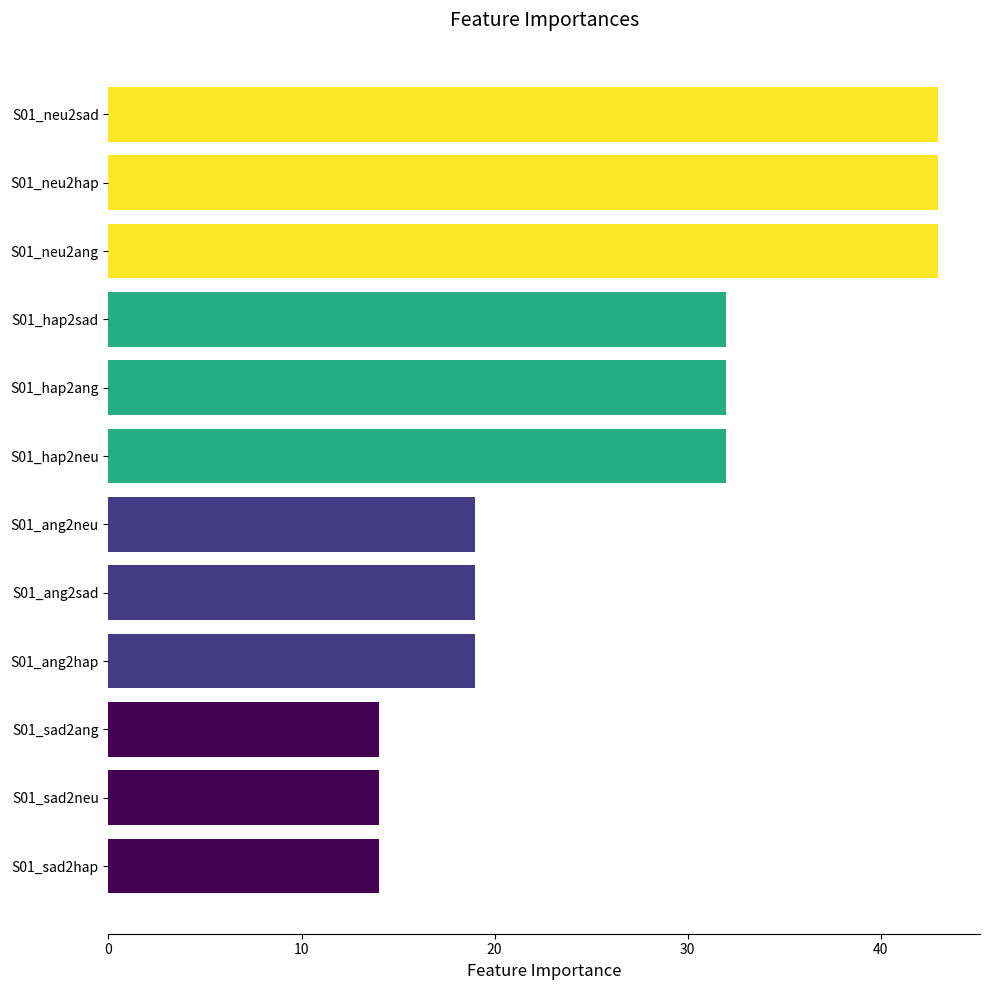

What is the change in value from S01_sad2neu to S01_hap2neu?

+18